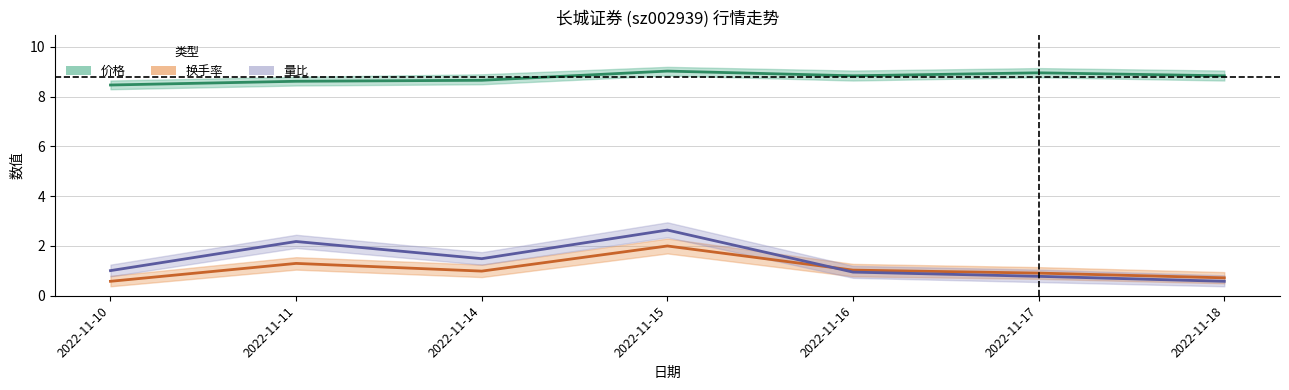

Rank the series by their maximum value, from lowest to highest.

换手率, 量比, 价格